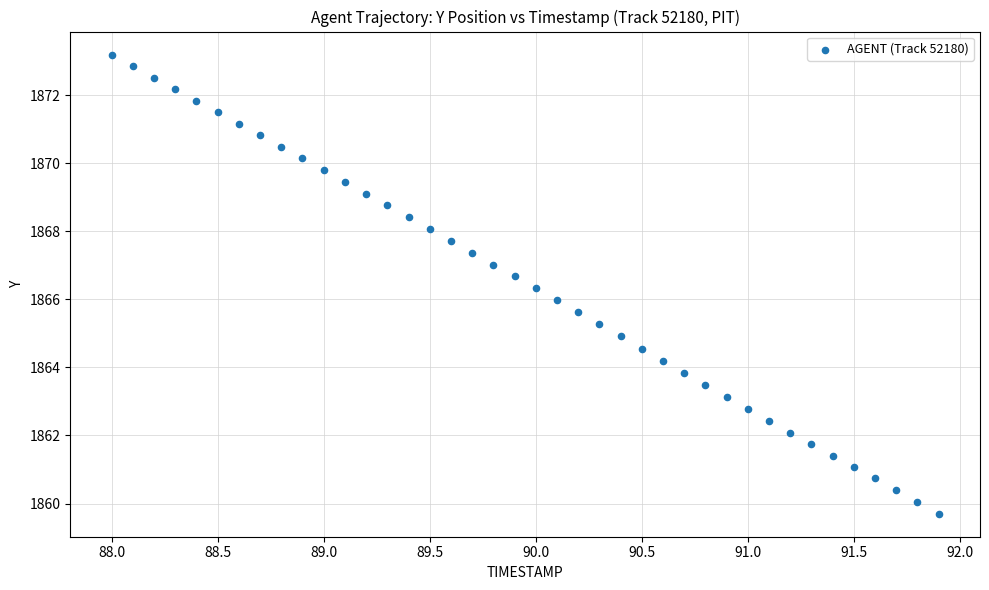

What is the range of X values (max minus min)?

3.9